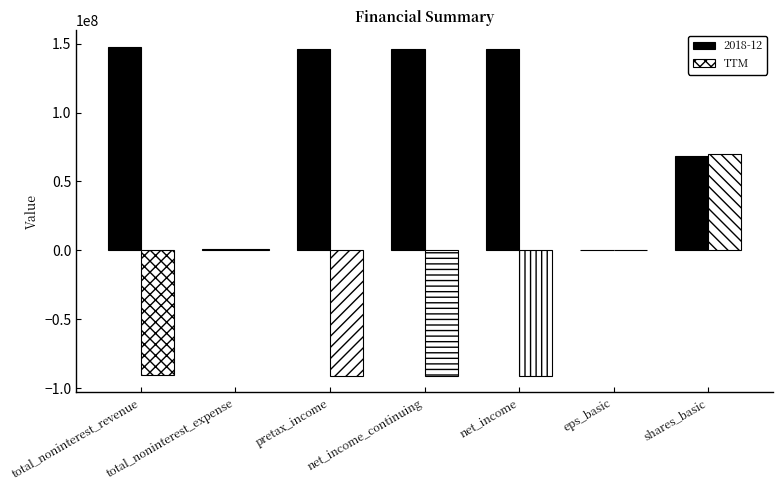

The 2018-12 series shows 103109059.9 at shares_basic. True or false?

False